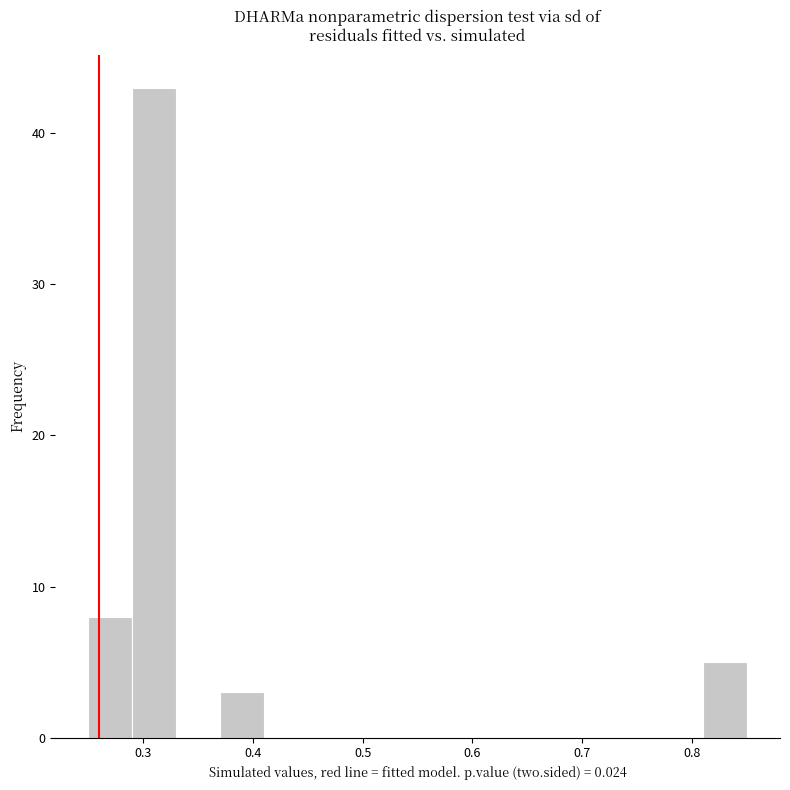

Reading left to right, transcribe this chart: for each bar, give the range it covers on the x-axis and its height. The values are not printed on the chart, so give them approximately, as read against the axis.

0.25 to 0.29: 8
0.29 to 0.33: 43
0.33 to 0.37: 0
0.37 to 0.41: 3
0.41 to 0.45: 0
0.45 to 0.49: 0
0.49 to 0.53: 0
0.53 to 0.57: 0
0.57 to 0.61: 0
0.61 to 0.65: 0
0.65 to 0.69: 0
0.69 to 0.73: 0
0.73 to 0.77: 0
0.77 to 0.81: 0
0.81 to 0.85: 5